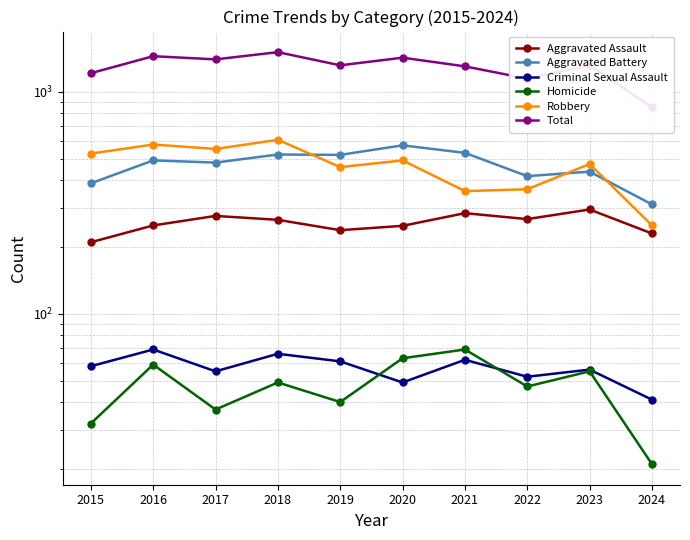

How many lines are shown in the chart?

6